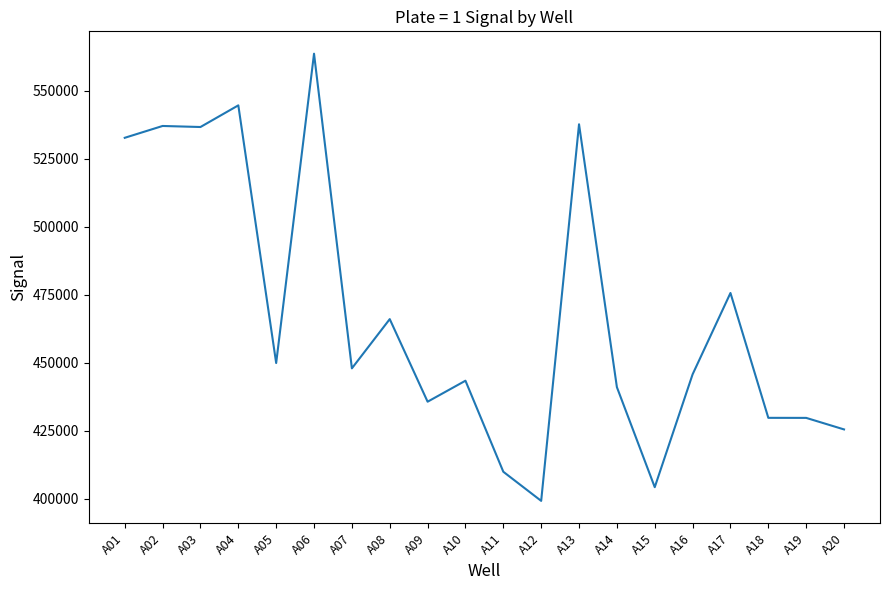

What is the difference between the maximum and minimum values?

164355